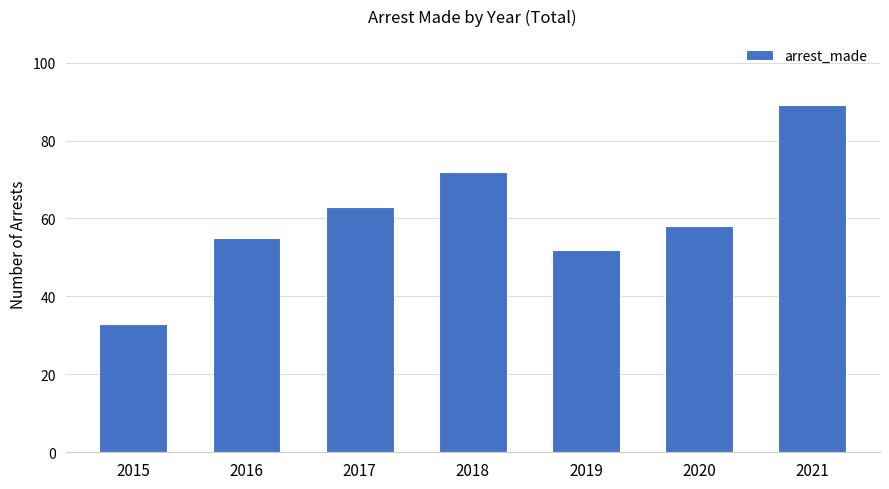

The chart shows a value of 55 at 2016. True or false?

True